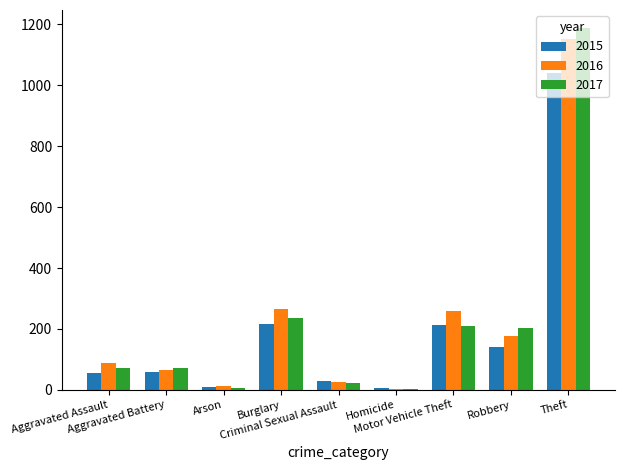

How many bars are there in each group?

3